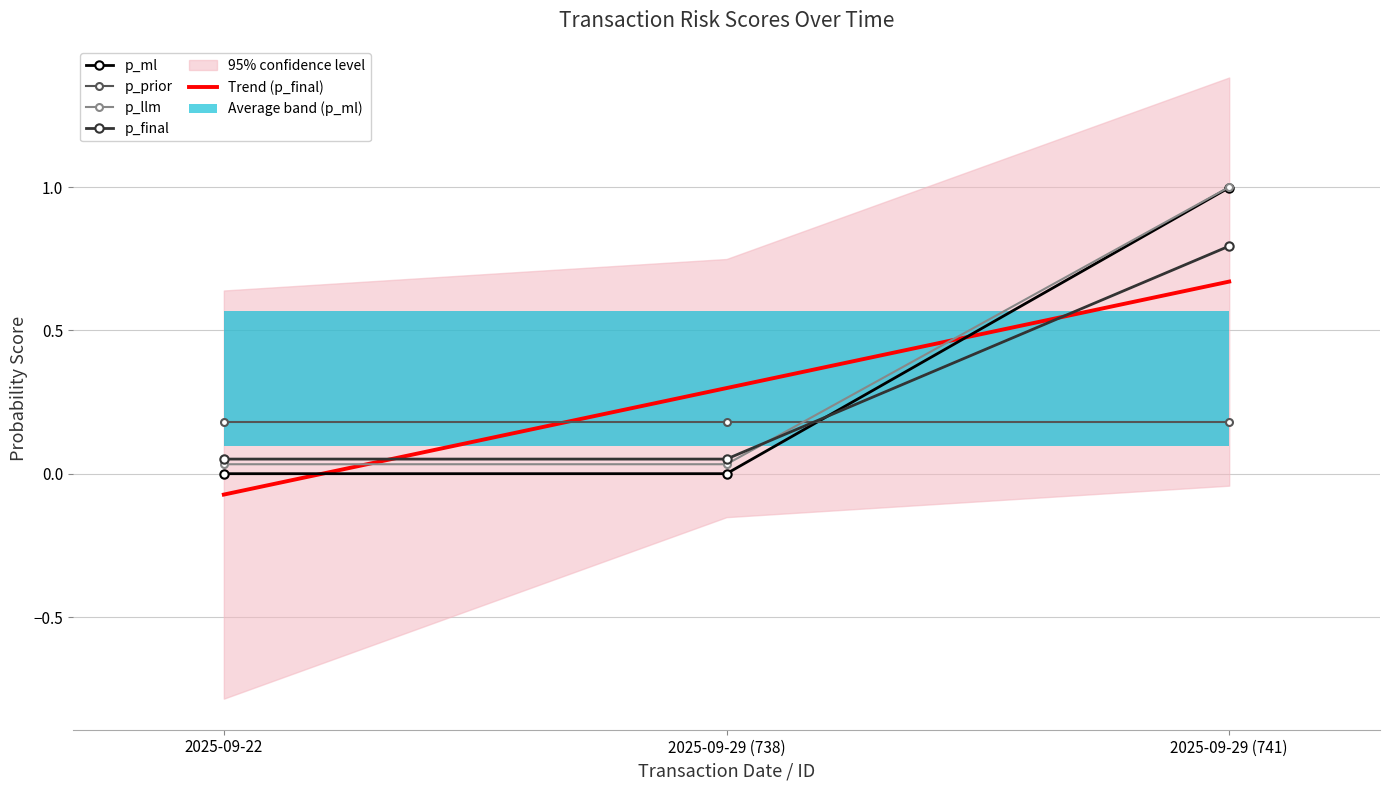

Rank the categories by p_ml value from highest to lowest.

2025-09-29 (741), 2025-09-29 (738), 2025-09-22